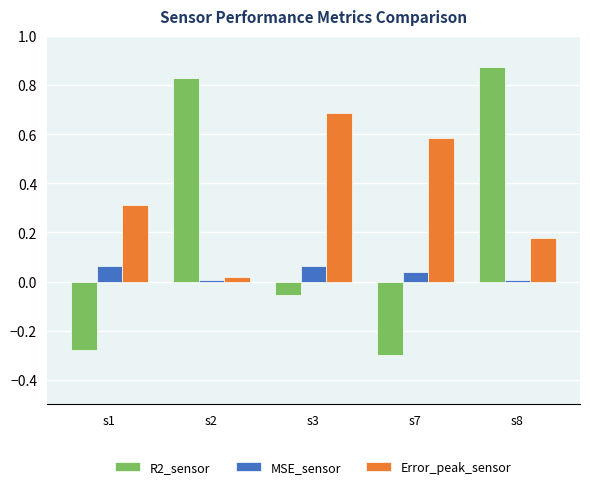

Is it true that Error_peak_sensor equals 0.0 at s2?

True